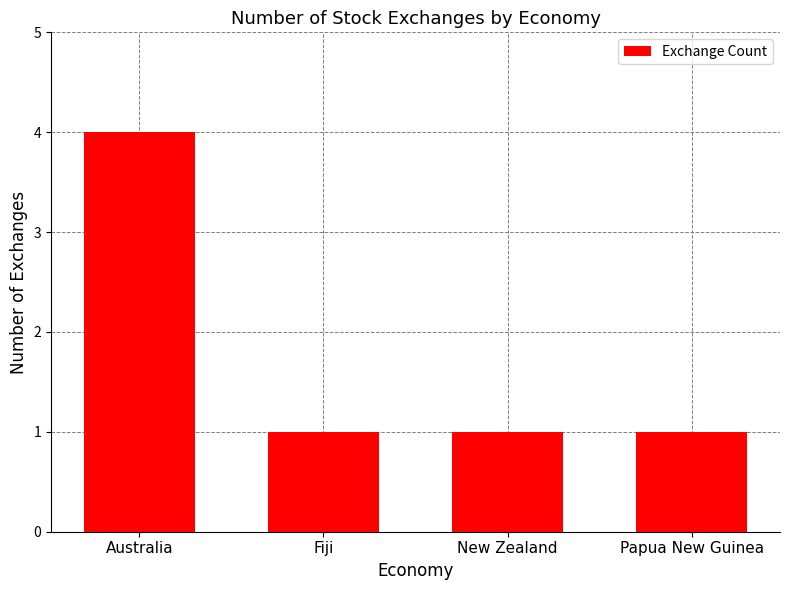

Which has a higher value, New Zealand or Australia?

Australia